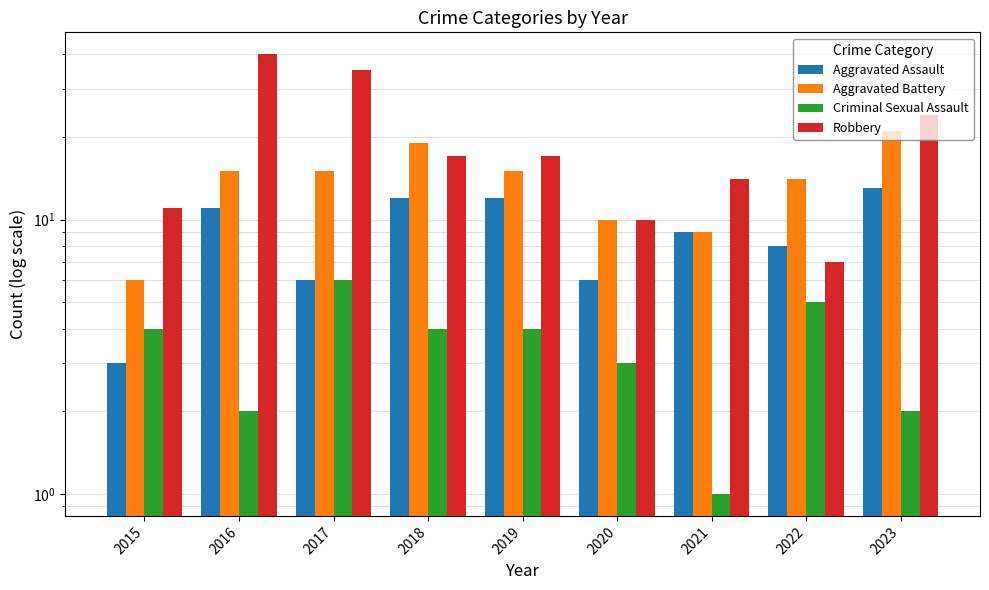

How many groups of bars are there?

9